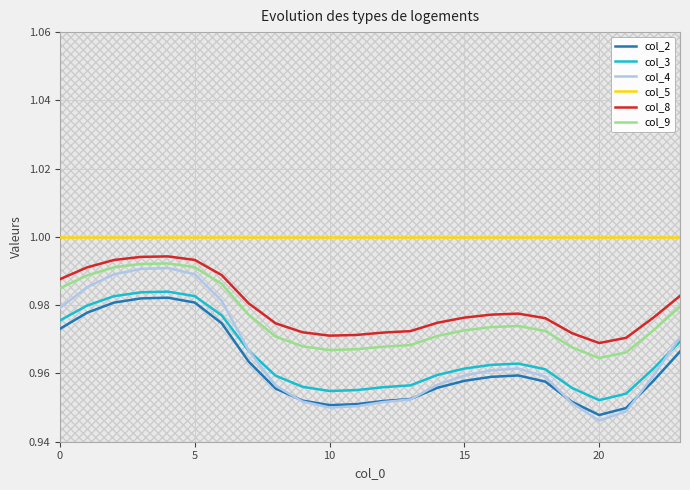

True or false: col_5 and col_3 intersect in this chart.

False